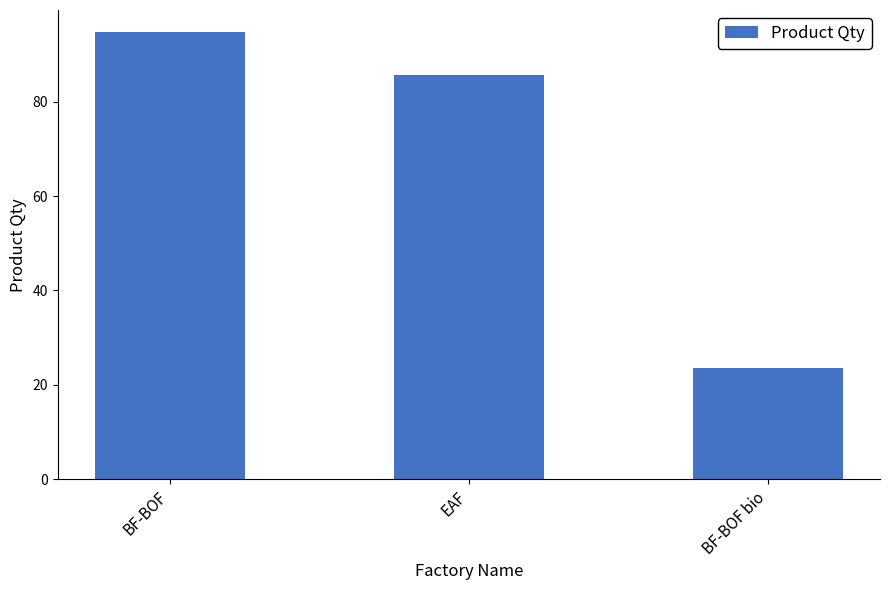

What is the sum of all values?

204.0